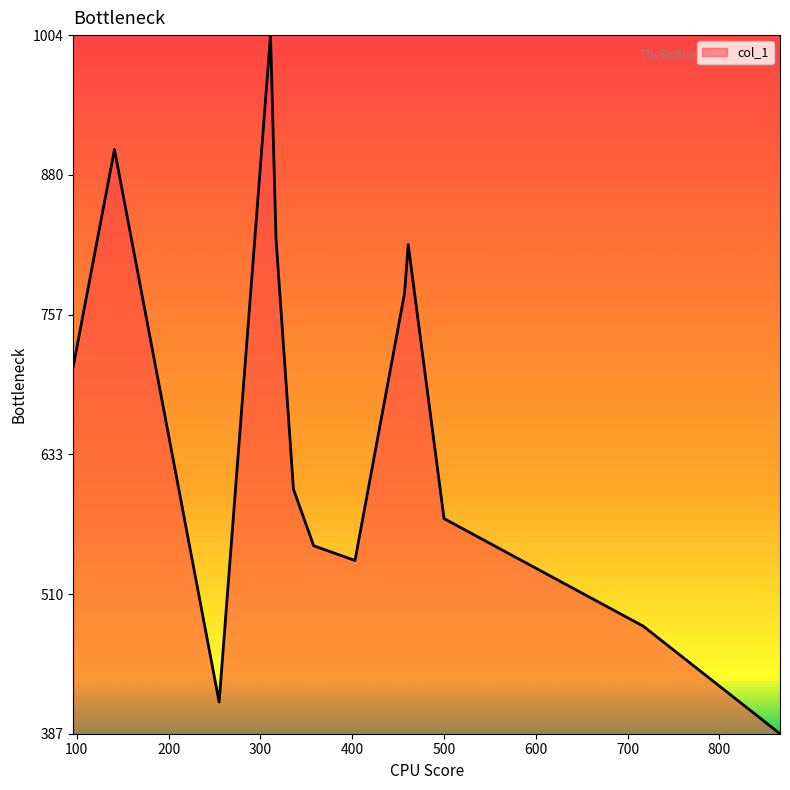

What is the greatest value displayed?

1004